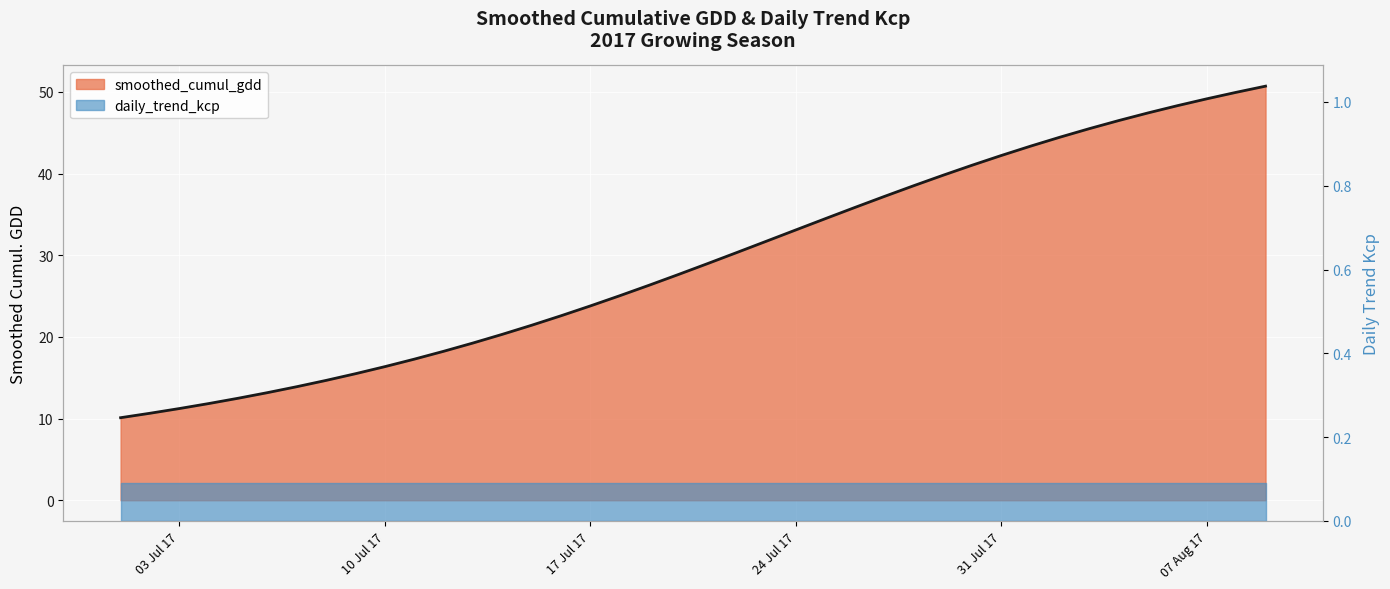

The chart shows a value of 11.2 at 2017-07-12. True or false?

False